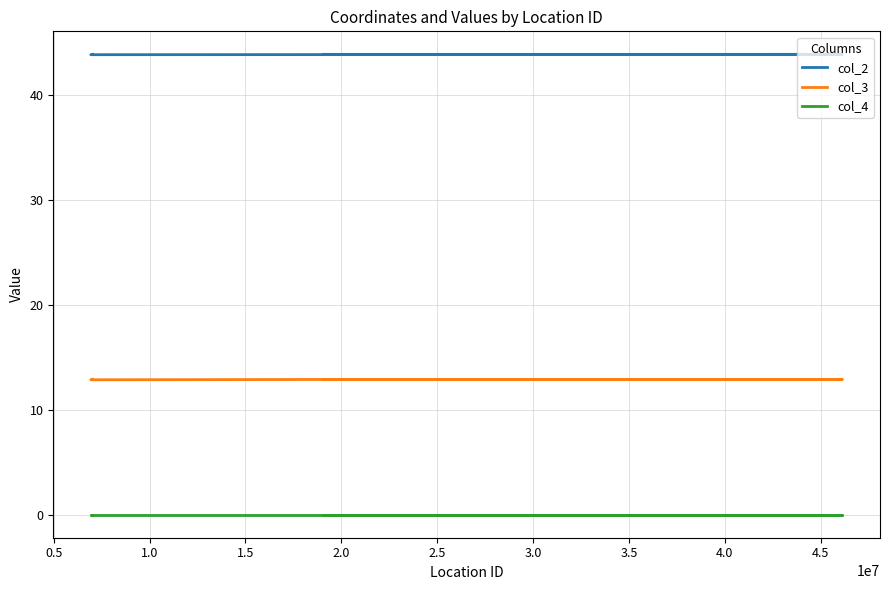

What is the label of the 4th point from the left?

1.5